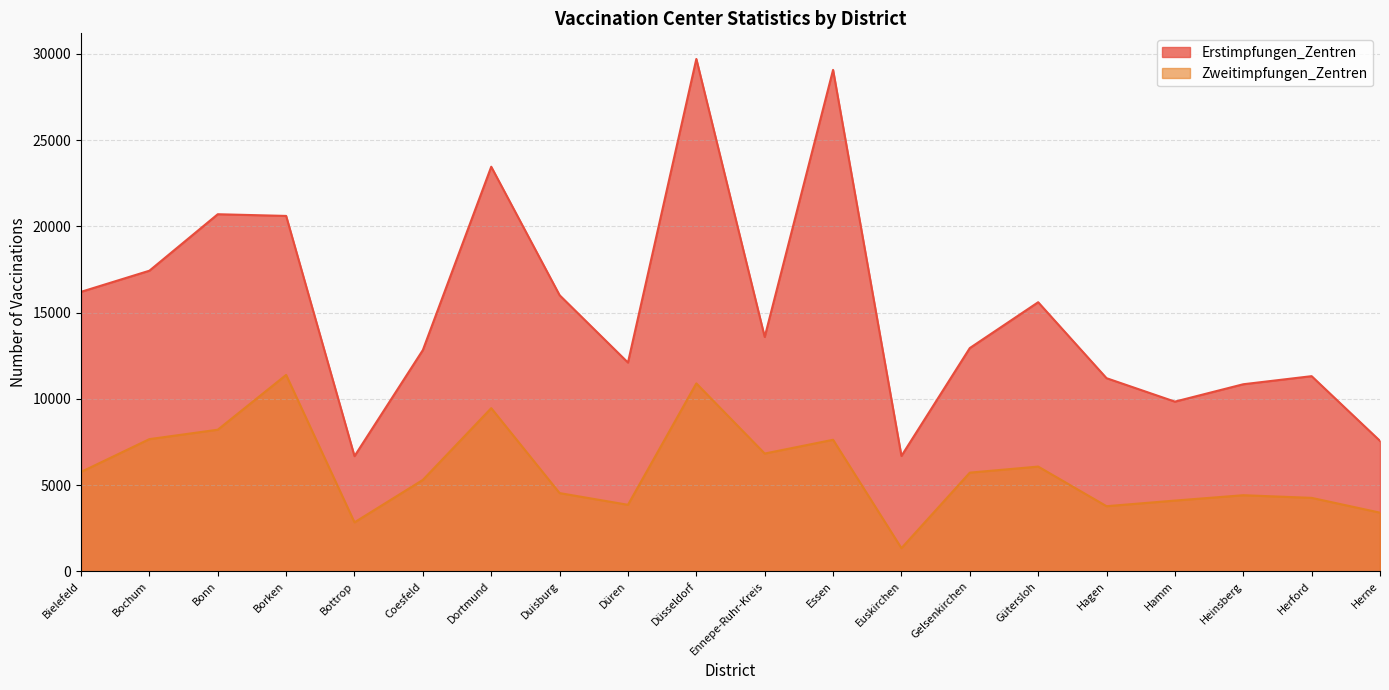

True or false: Zweitimpfungen_Zentren has a value of 8213 at Bonn.

True